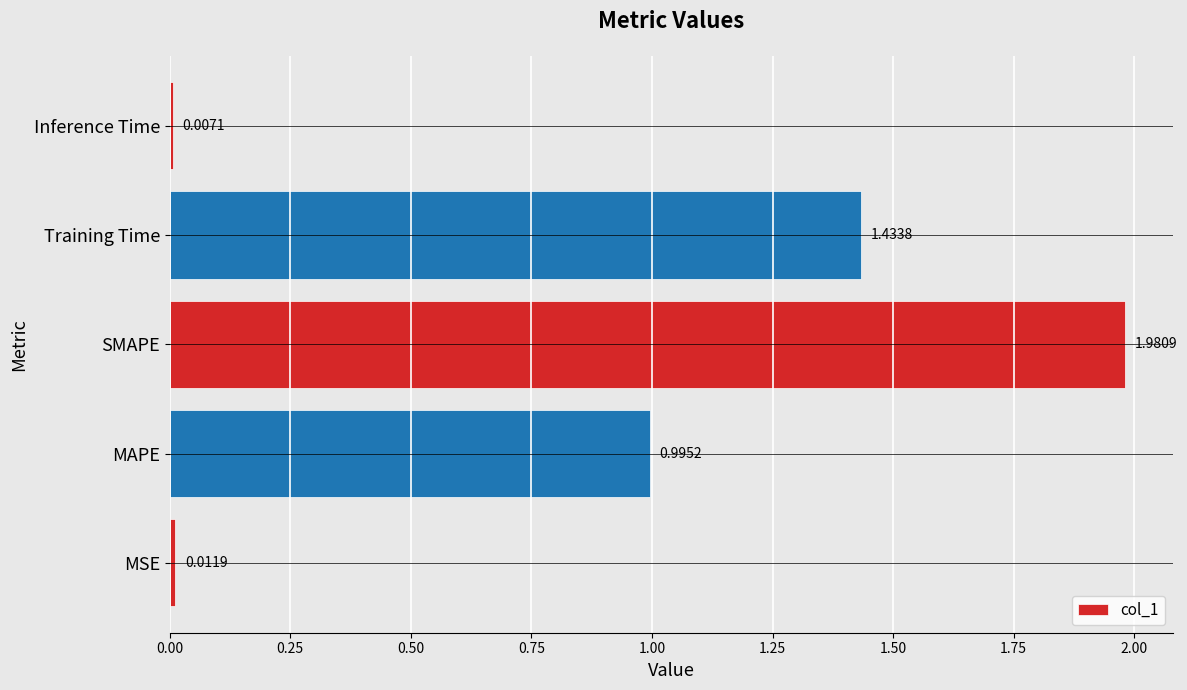

What is the average value?

0.9